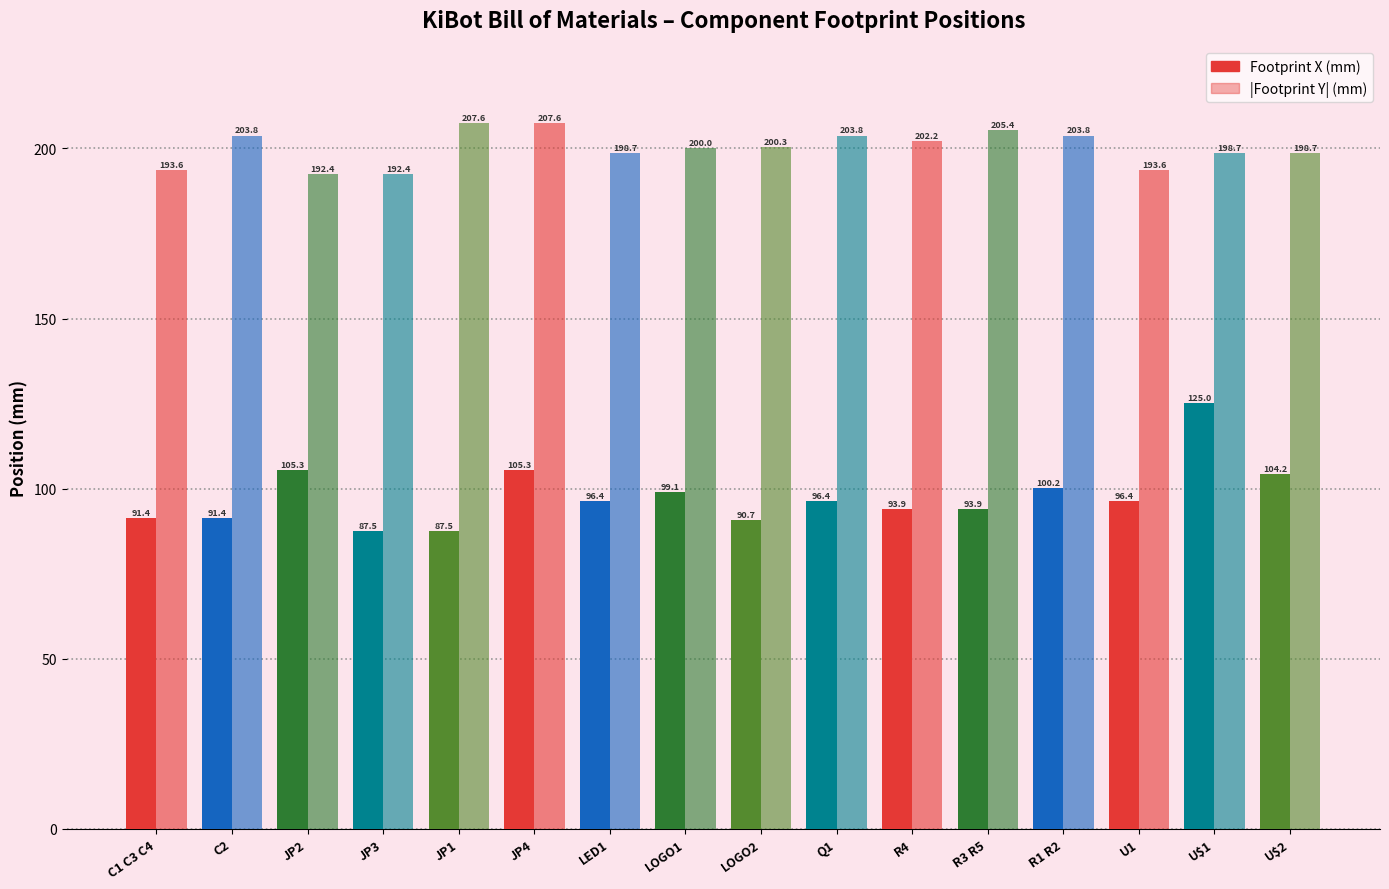

What is the difference between the maximum and second lowest values in the Footprint X (mm) series?

37.5